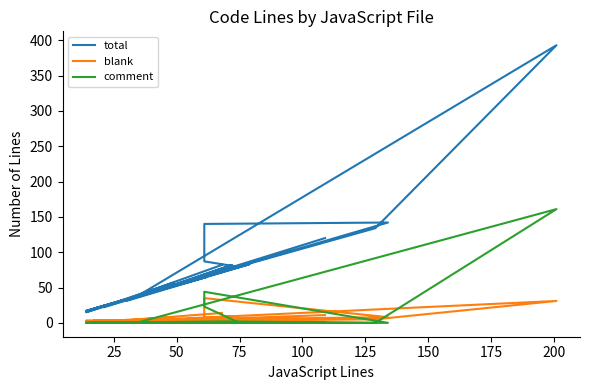

Is the value of total at 18 greater than the value of blank at 15?

Yes